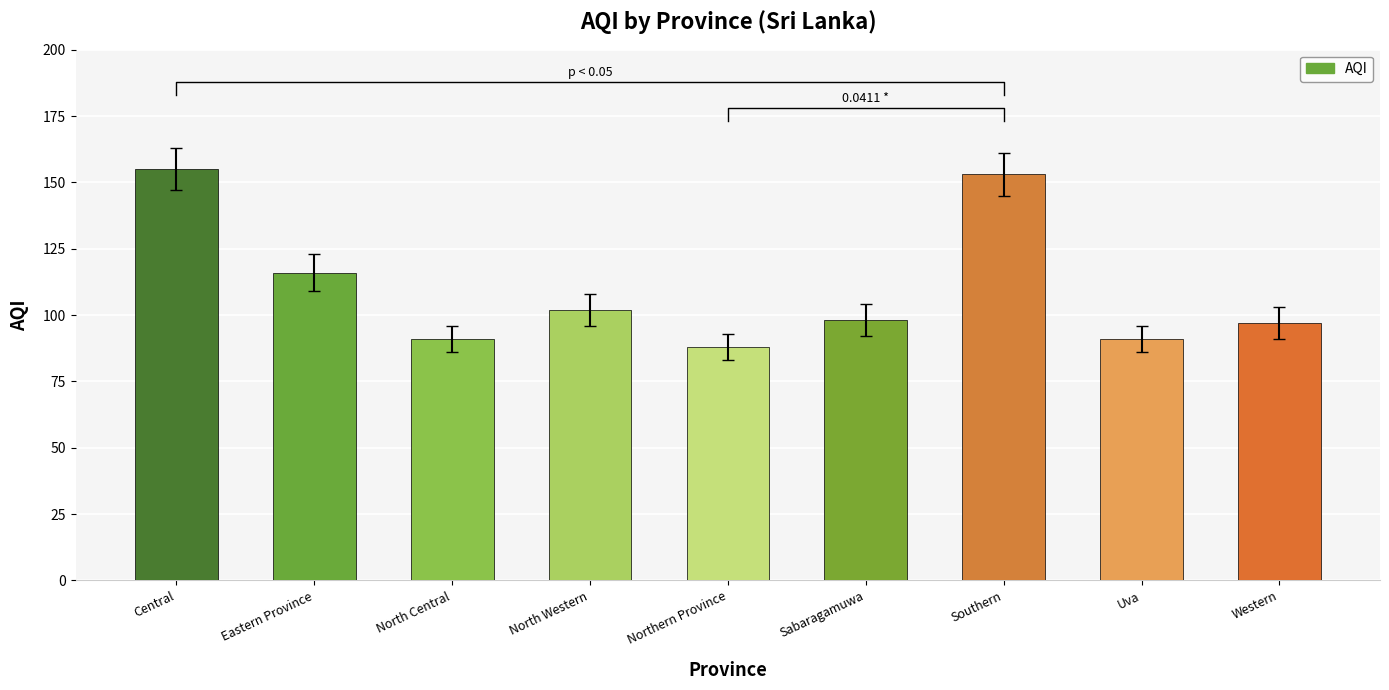

Which label corresponds to the largest value in the chart?

Central